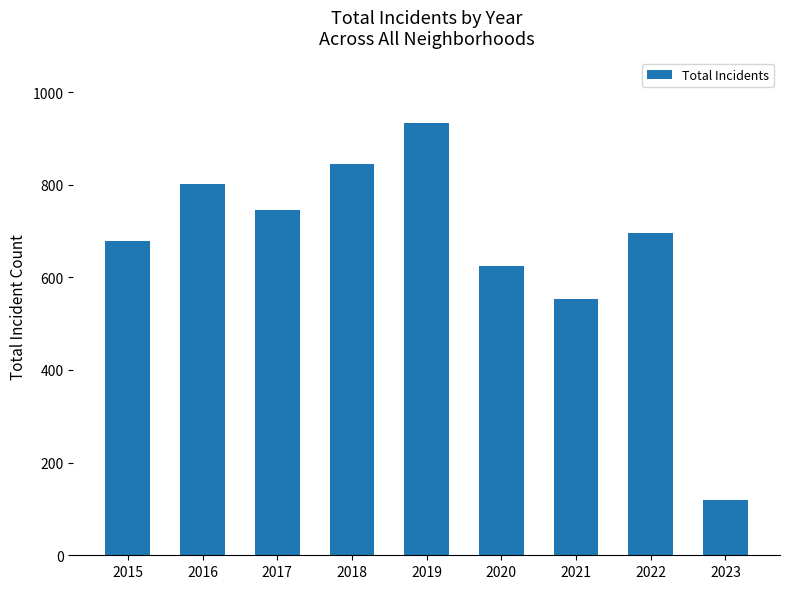

The chart shows a value of 746 at 2017. True or false?

True